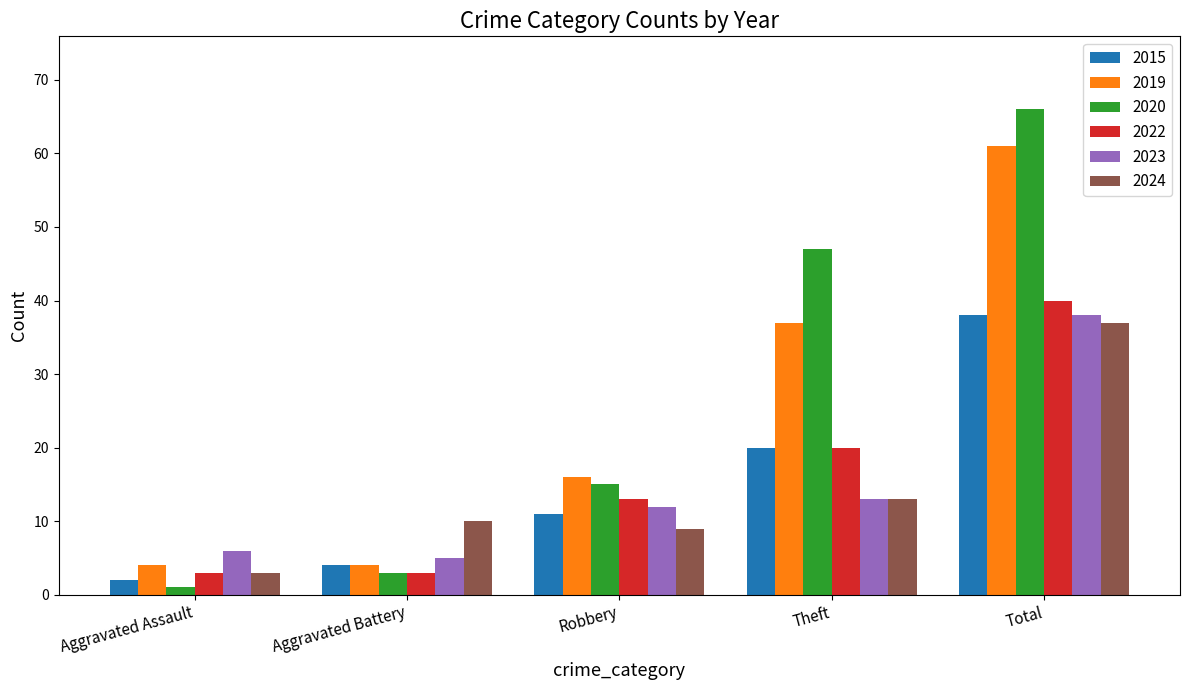

How many data points in 2022 are less than 13?

2